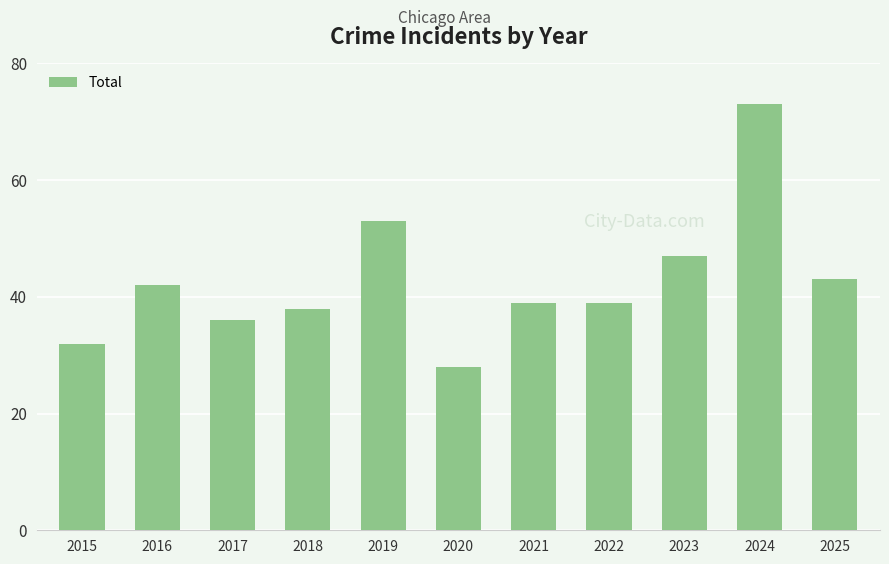

At which category does the chart reach its minimum across all series?

2020